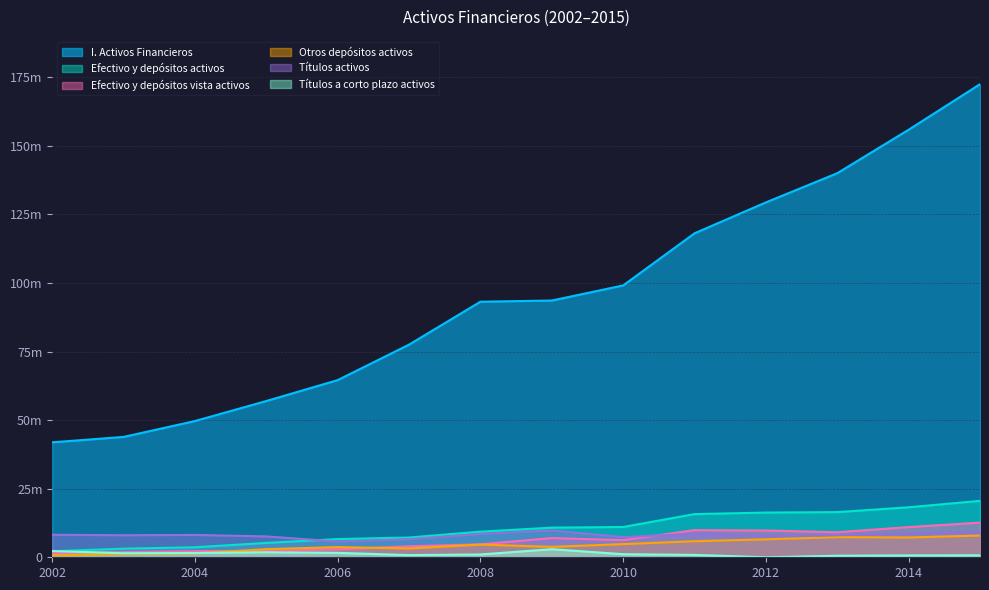

At which label does Efectivo y depósitos activos first exceed 10805914?

2010